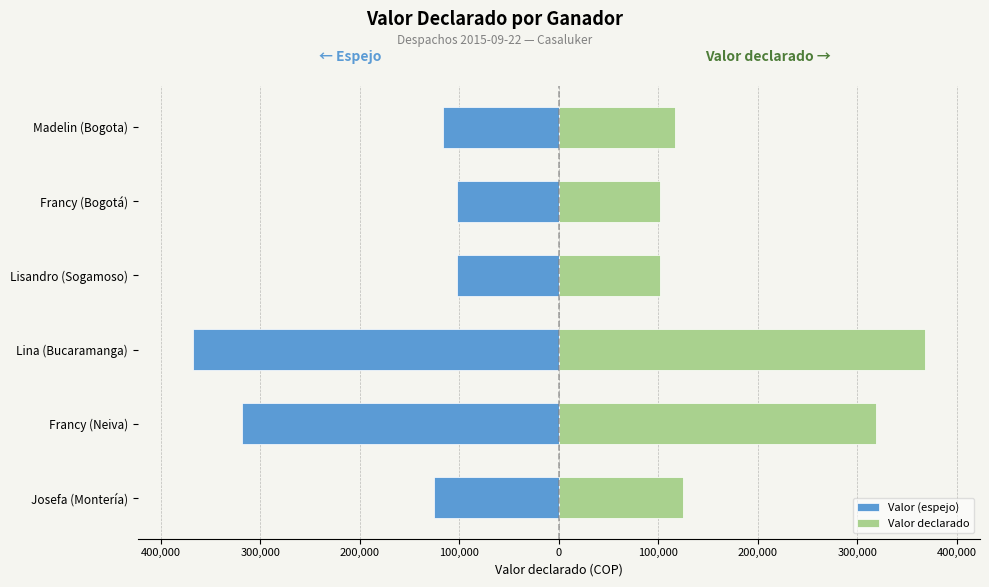

How many values in the Valor declarado series are below 125000?

3